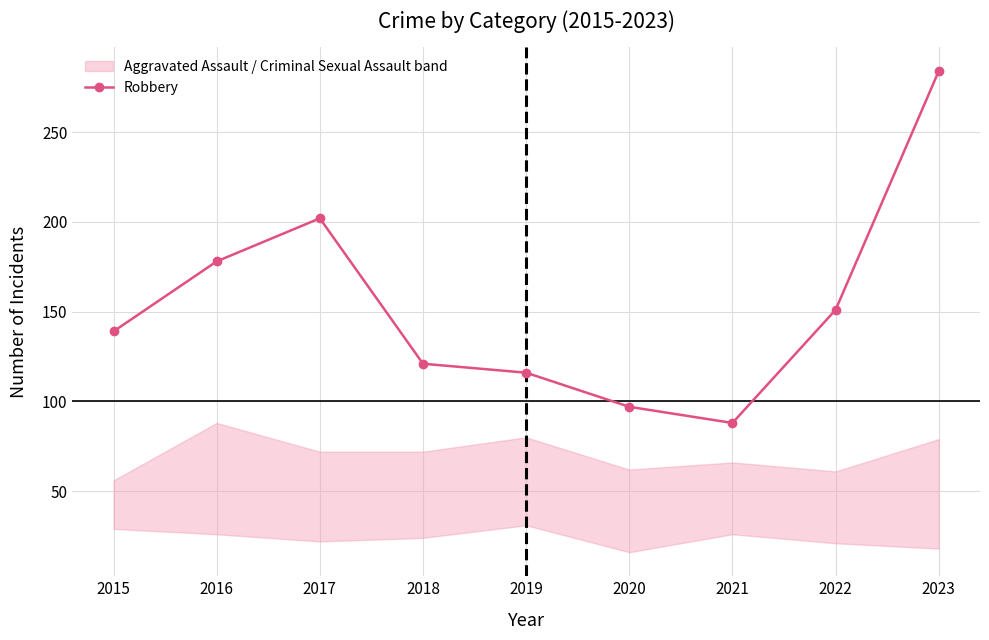

Reading left to right, what are all the values shown in this chart?

139	178	202	121	116	97	88	151	284